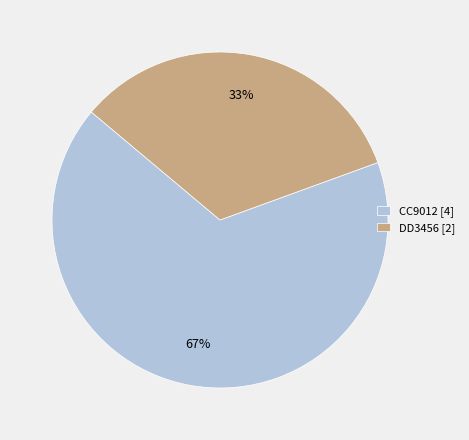

What percentage is the DD3456 slice, to the nearest percent?

33%